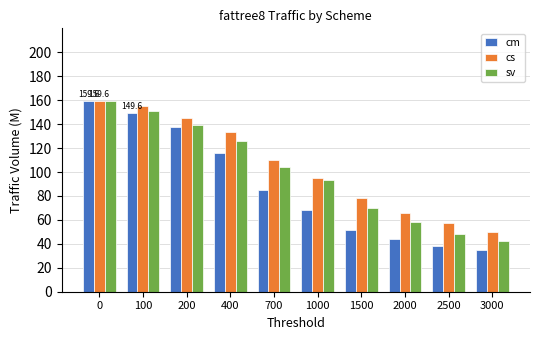

How many distinct data groups are displayed?

3